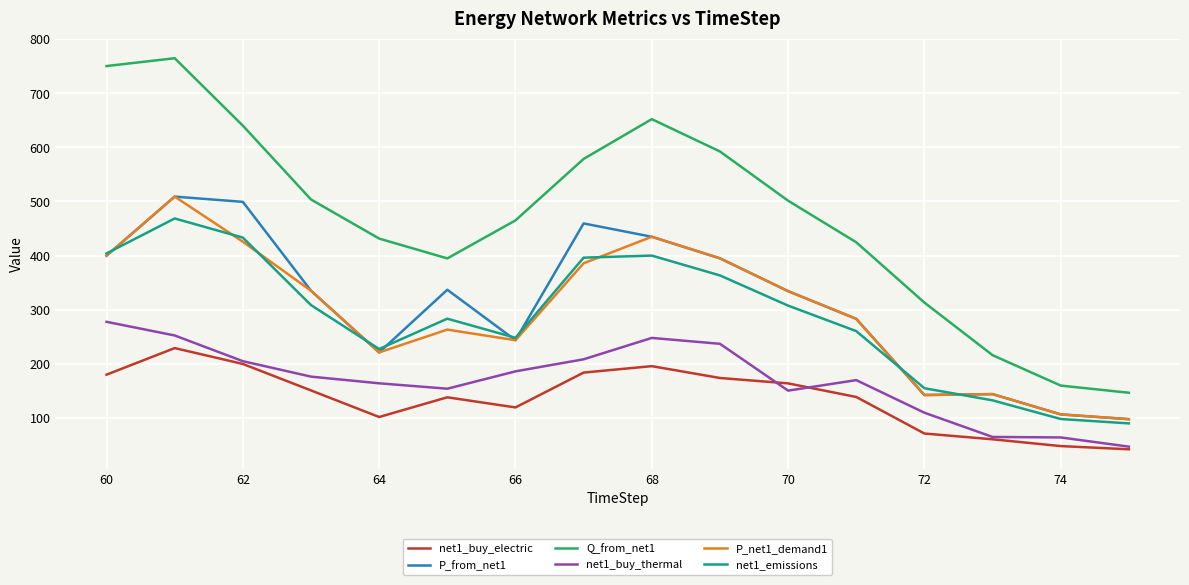

True or false: P_net1_demand1 and net1_buy_thermal cross at least once.

False